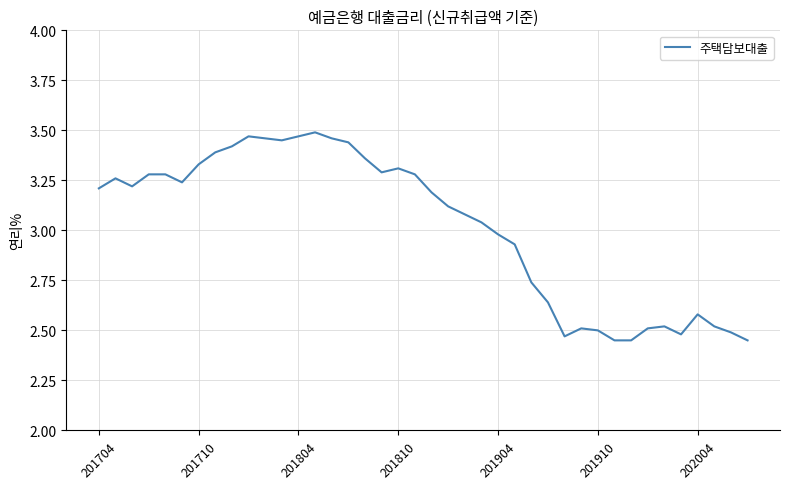

What is the difference between the maximum and minimum values?

1.0